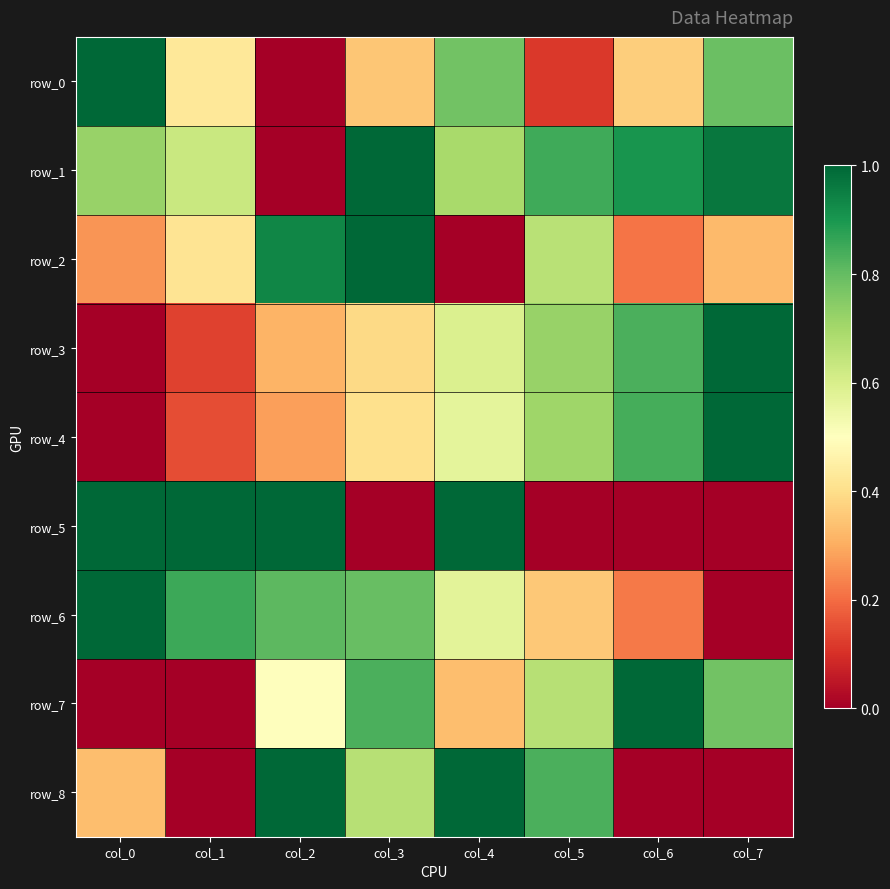

Rank the series by their maximum value, from lowest to highest.

row_0, row_1, row_2, row_3, row_4, row_5, row_6, row_7, row_8